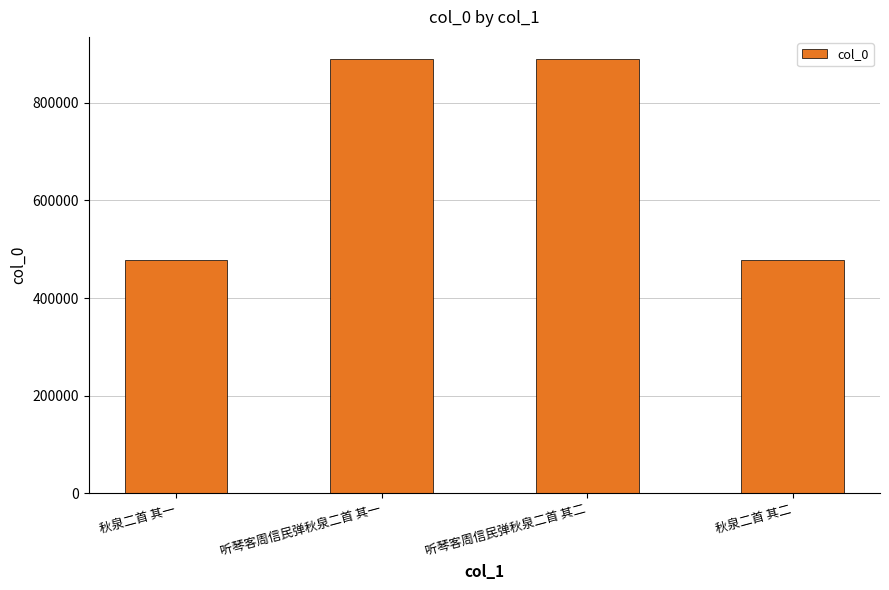

Read the value at 秋泉二首 其一, to the nearest 10.

477980